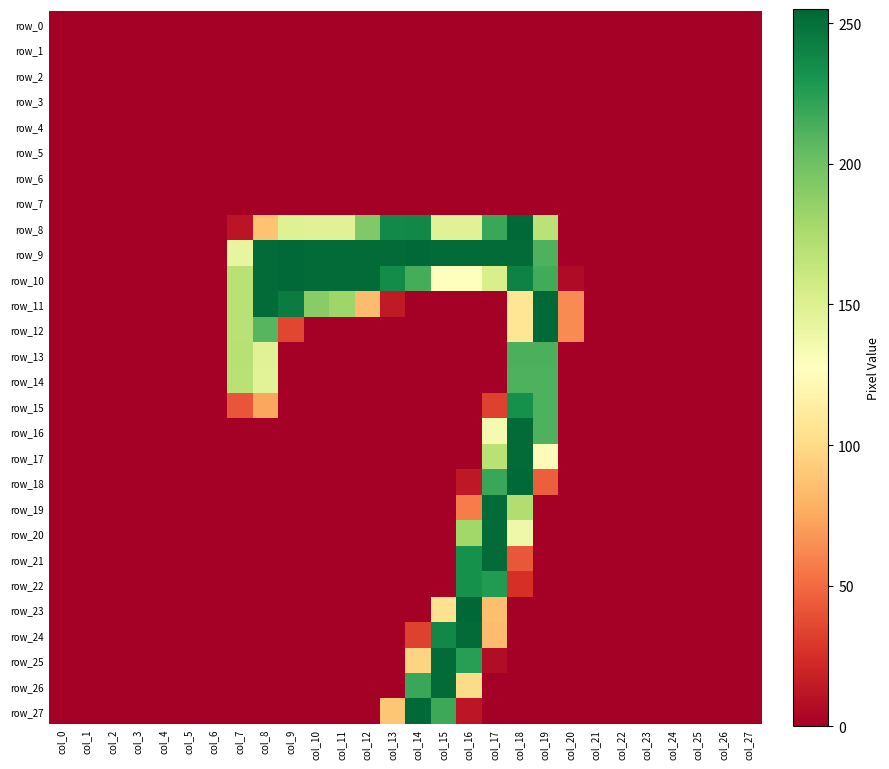

At col_12, list the series in order from smallest to largest.

row_0, row_1, row_2, row_3, row_4, row_5, row_6, row_7, row_12, row_13, row_14, row_15, row_16, row_17, row_18, row_19, row_20, row_21, row_22, row_23, row_24, row_25, row_26, row_27, row_11, row_8, row_9, row_10